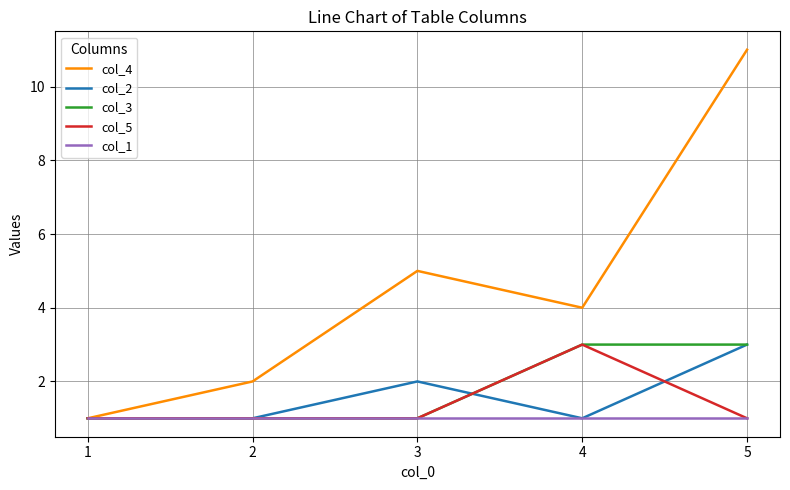

What are all the series names shown in the legend?

col_4, col_2, col_3, col_5, col_1